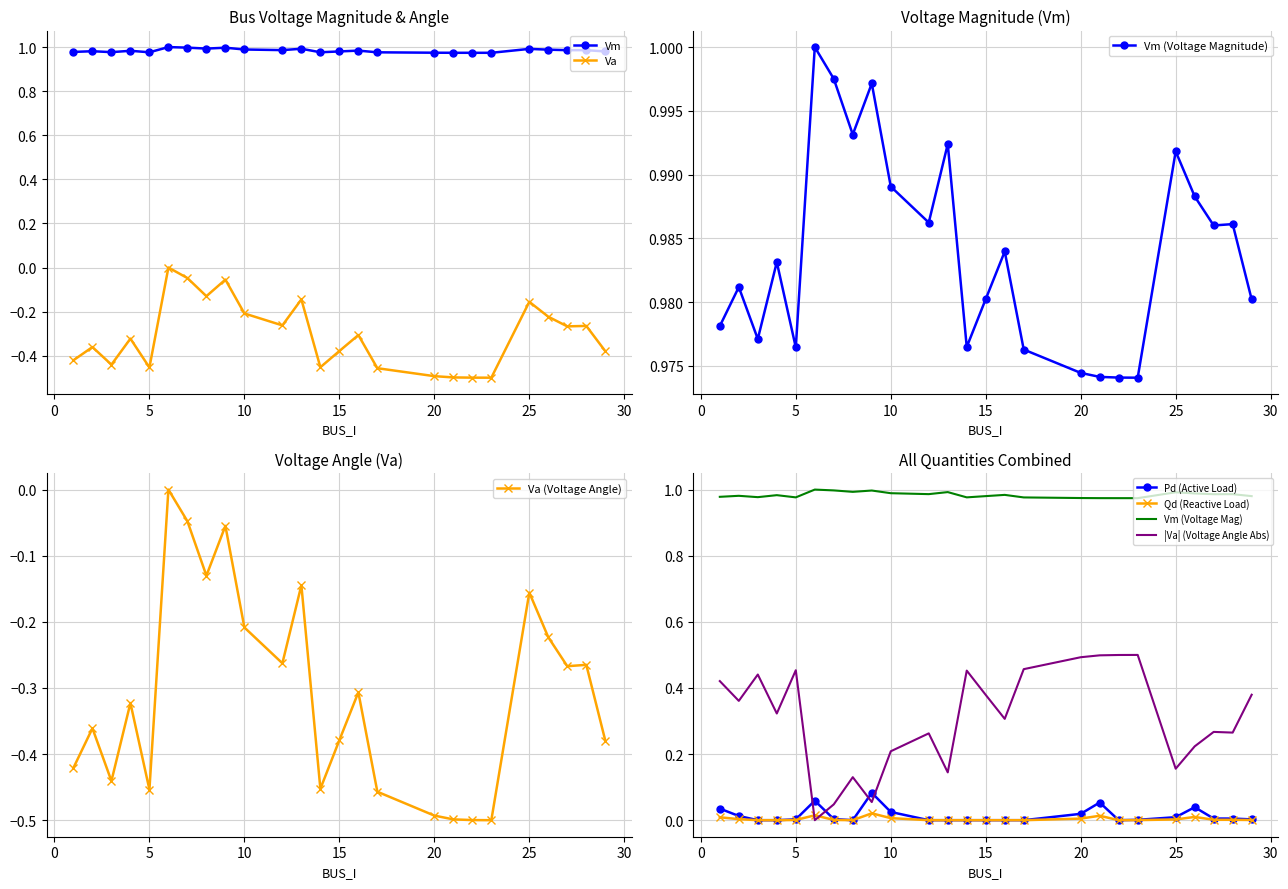

What is the difference between the Va values at 7 and 25?

0.1